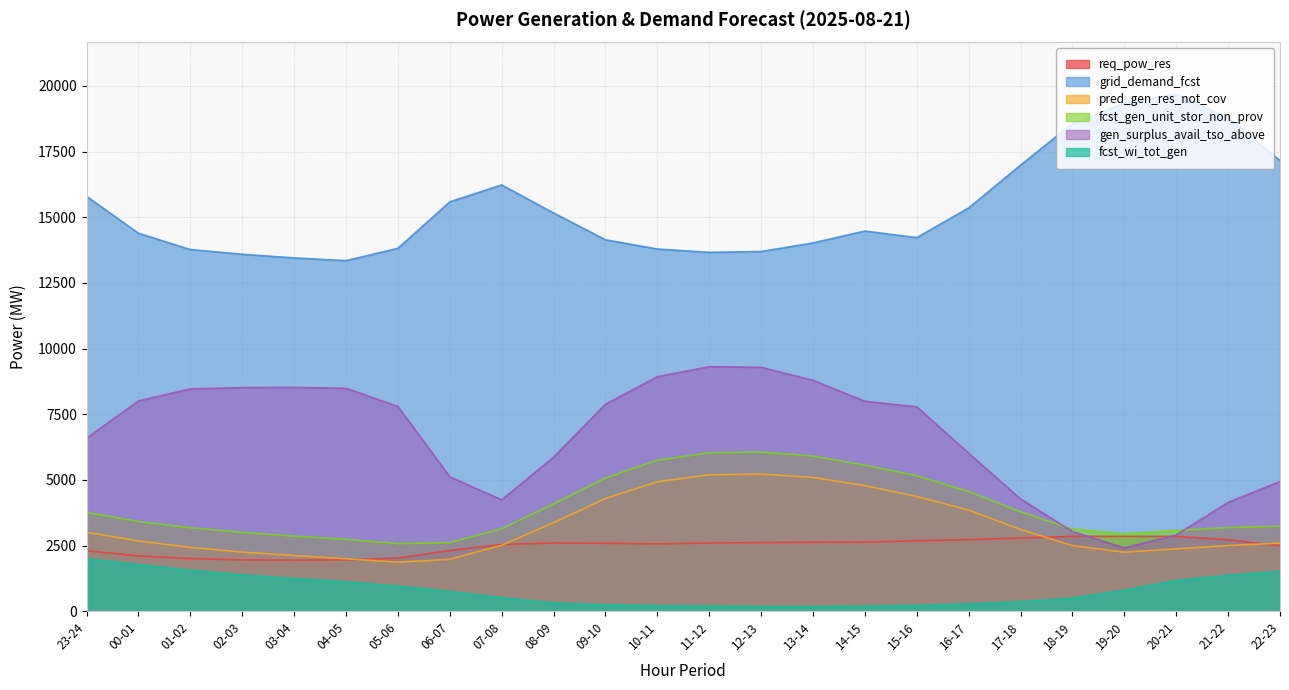

True or false: fcst_wi_tot_gen and fcst_gen_unit_stor_non_prov intersect in this chart.

False